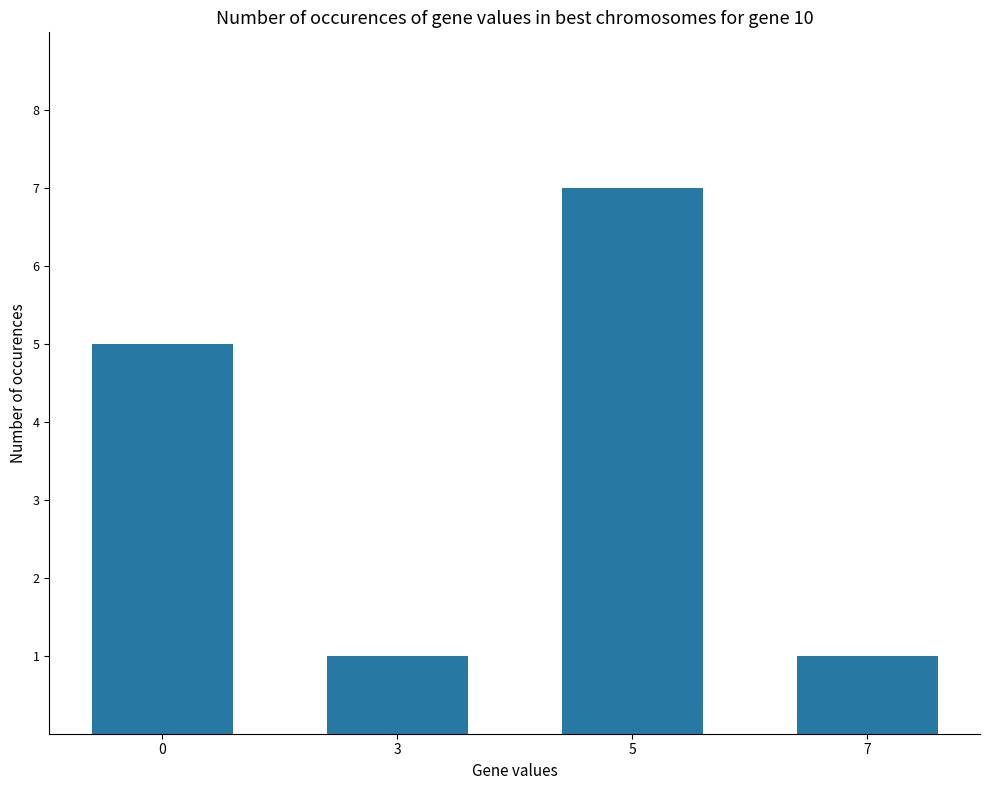

True or false: the data shows 1 at 3.

True